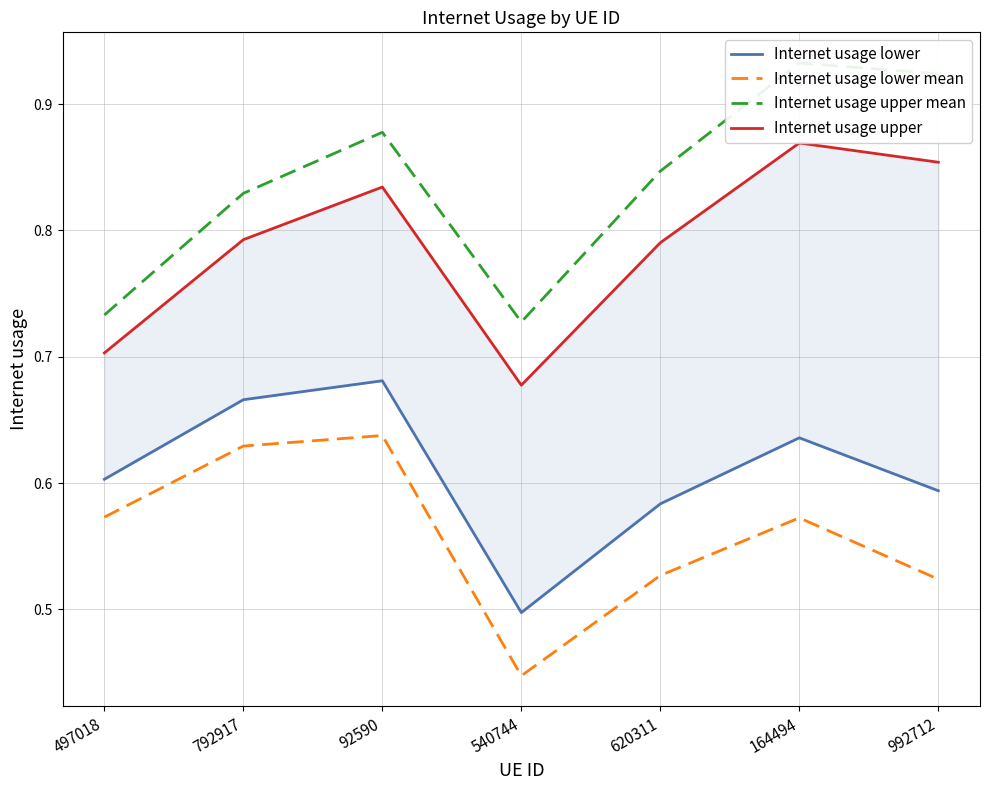

True or false: Internet usage lower mean and Internet usage upper mean intersect in this chart.

False